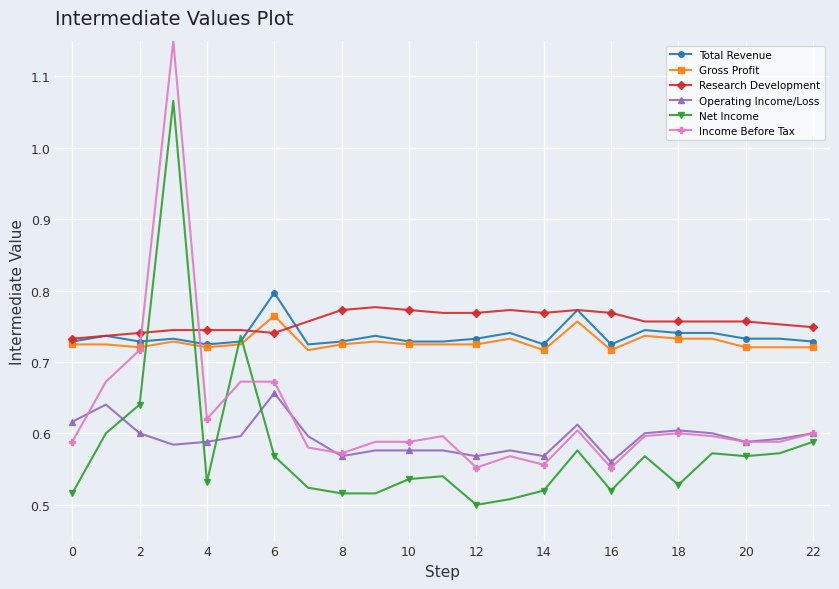

What is the sum of all Income Before Tax values?

14.4